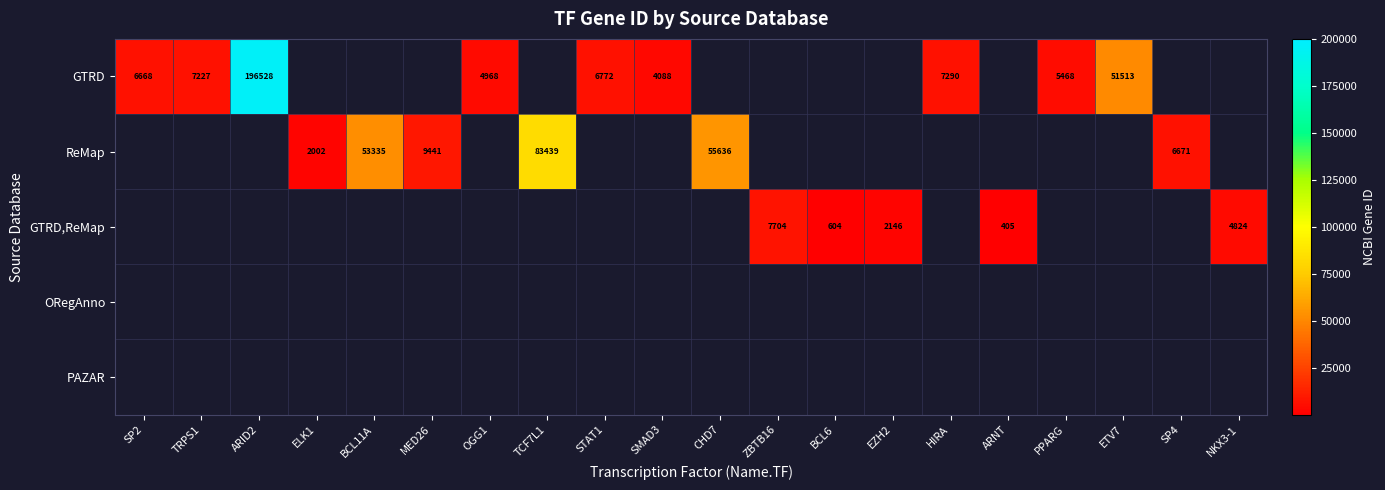

At how many categories does at least one series exceed 141485?

1